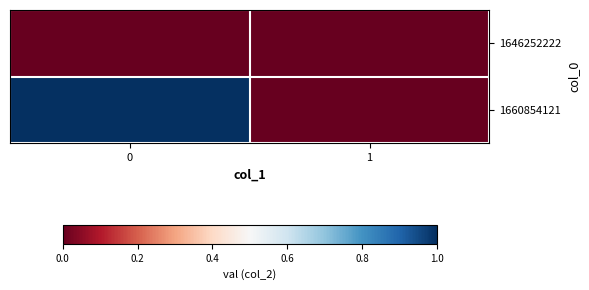

Which series changed the most between 0 and 1?

1660854121